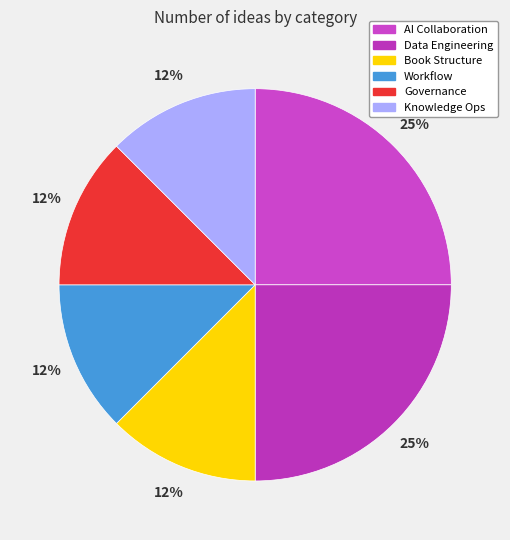

How many segments does this pie chart have?

6